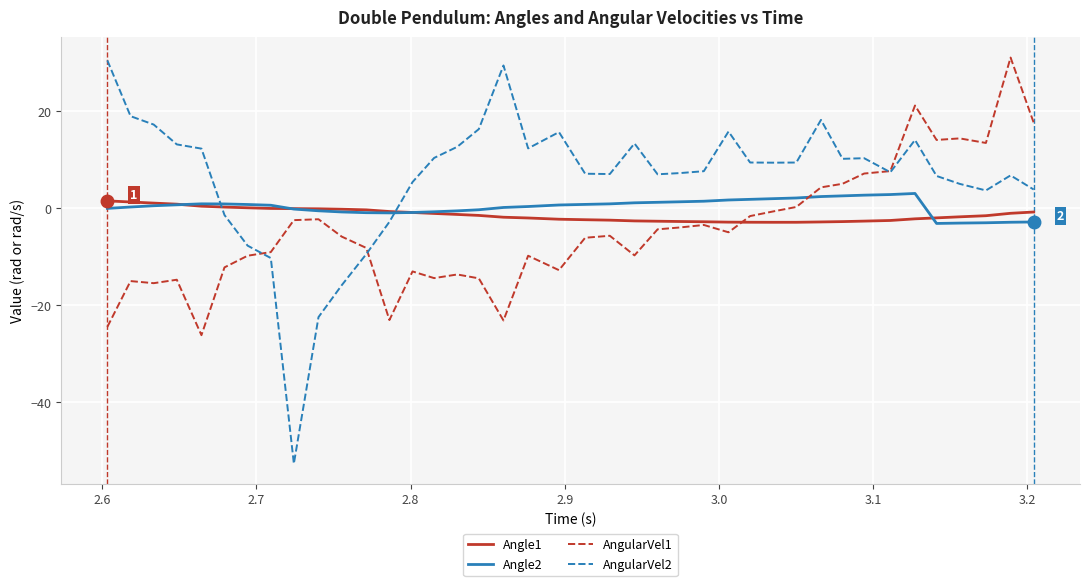

True or false: AngularVel2 and AngularVel1 intersect in this chart.

True